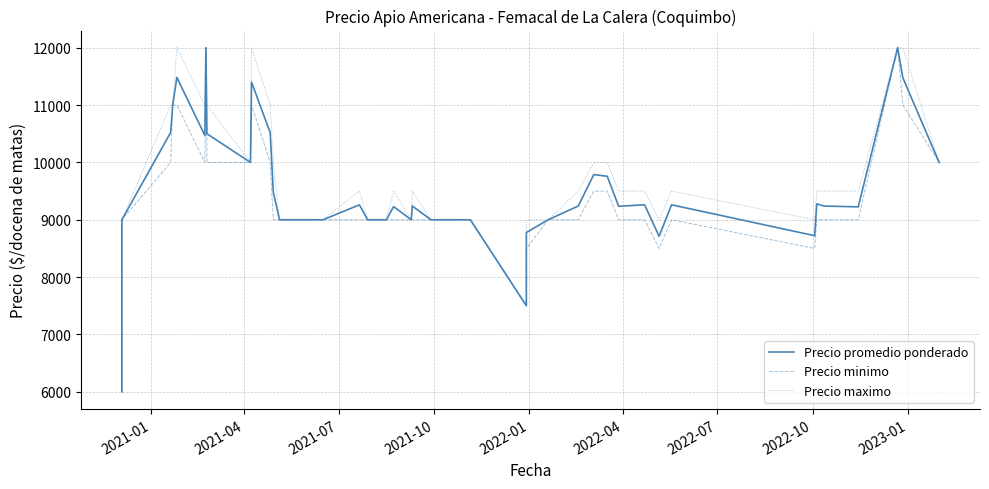

Which series has the widest spread of values?

Precio promedio ponderado